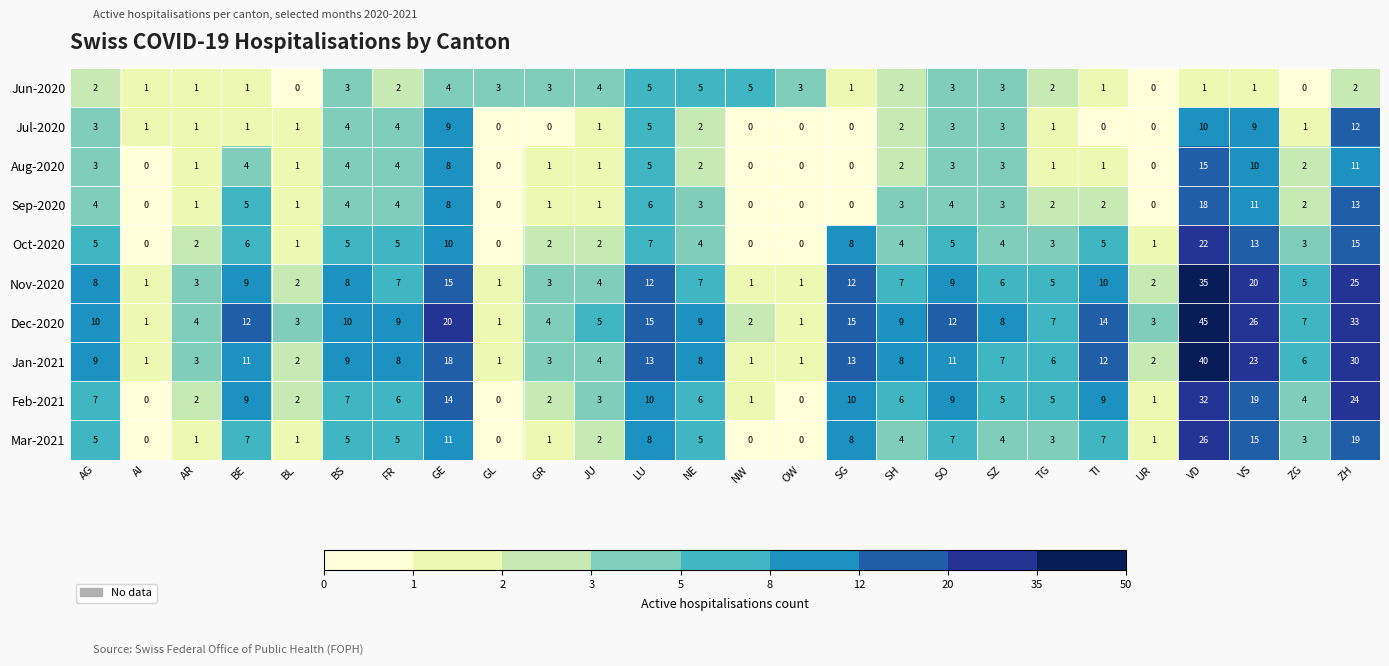

How many data points does each series have?

26